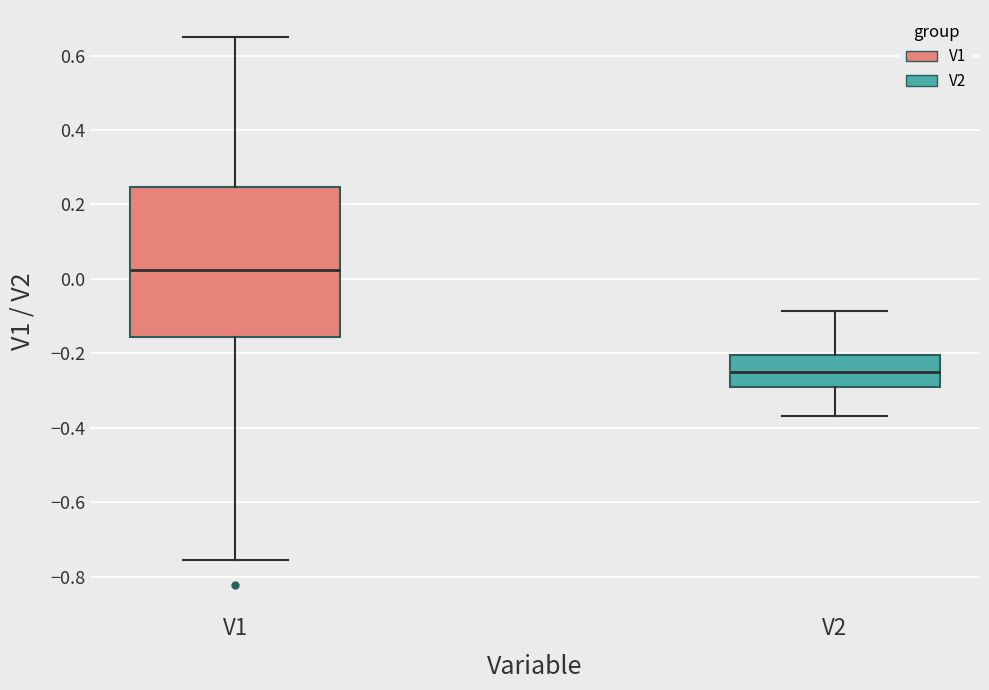

Where does the lower whisker of the box for V2 end on the y-axis? The values are not printed on the chart, so give them approximately, as read against the axis.

-0.36